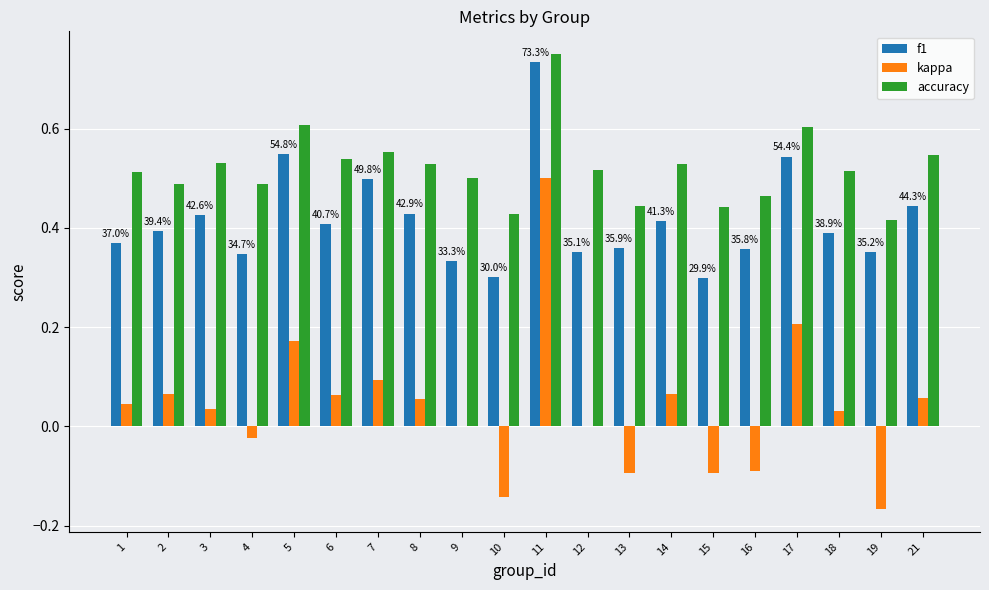

Which label corresponds to the largest value in the chart?

11